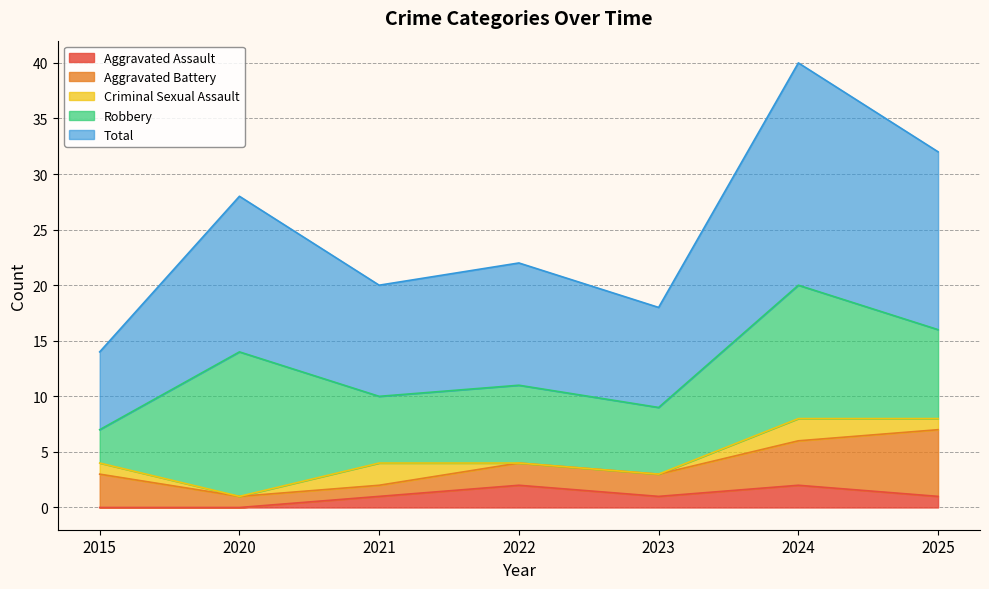

At which category is the sum across all series the highest?

2024